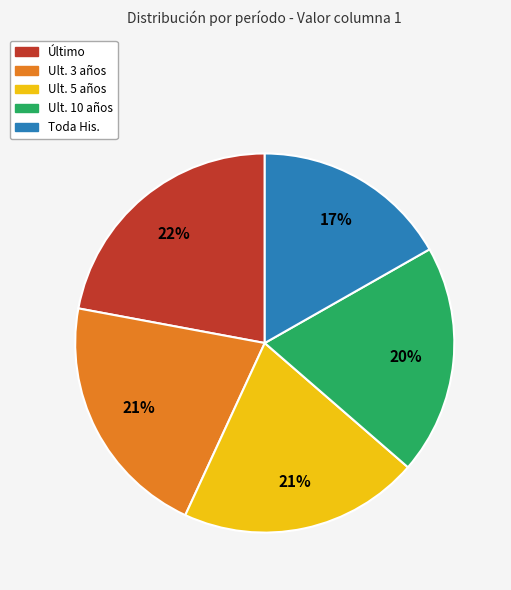

To the nearest percent, what portion does Ult. 3 años represent?

21%